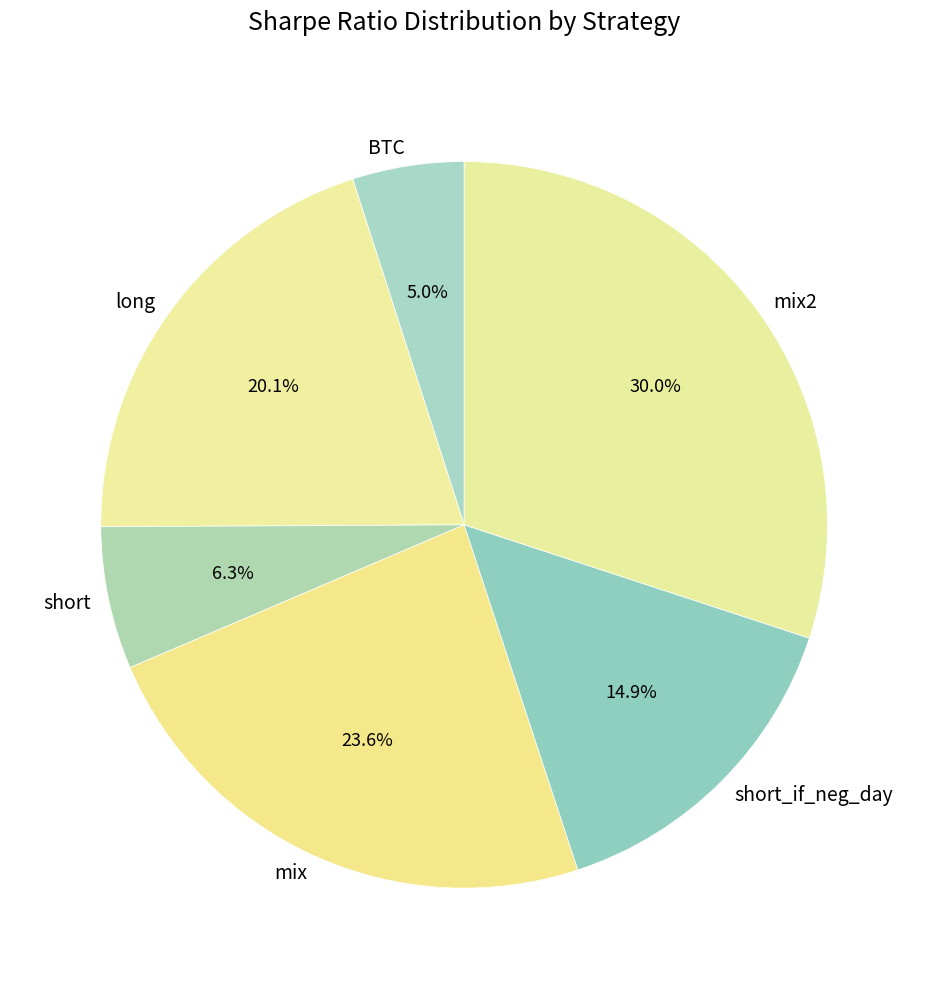

The mix slice represents 24% of the pie. True or false?

True